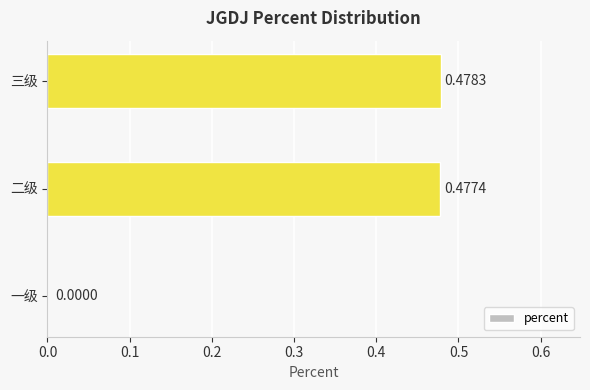

What is the sum of all values?

1.0